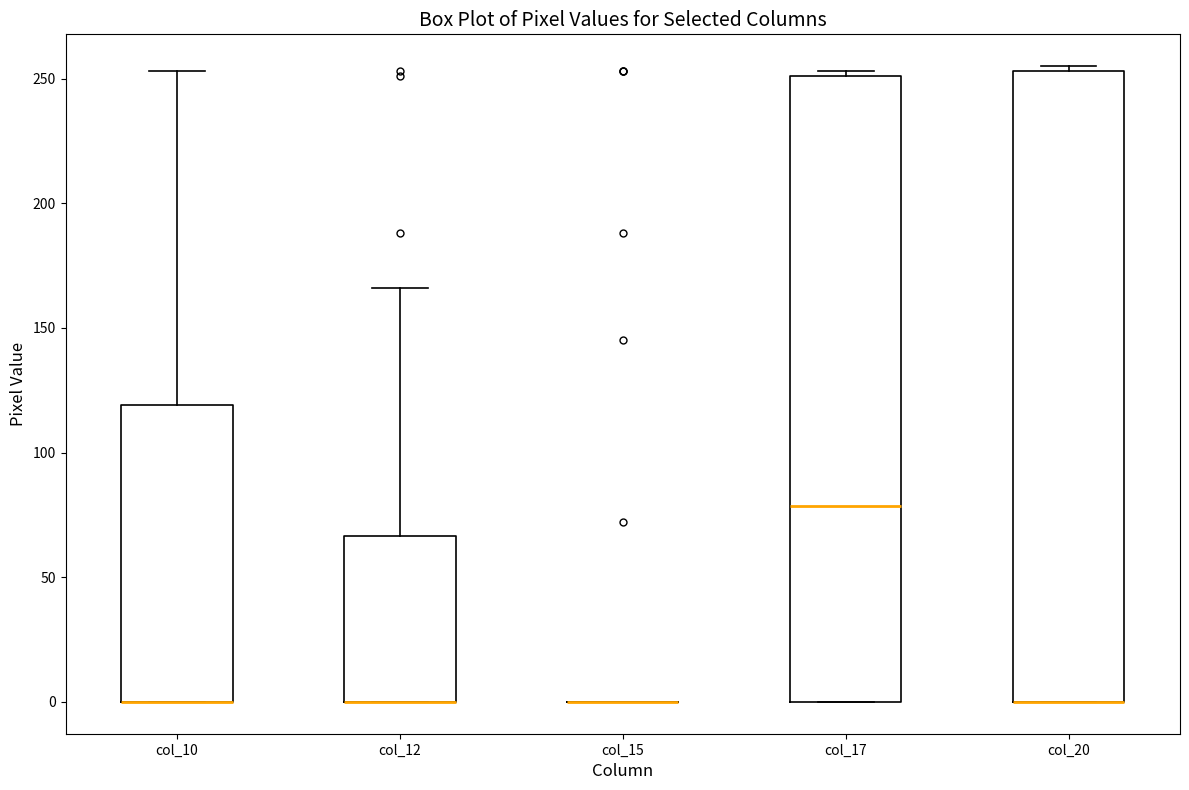

Reading left to right, transcribe this box plot: for each box, give where its median line is, the range the box spans, and where its two whiskers end, as read against the y-axis. The values are not printed on the chart, so give them approximately, as read against the axis.

col_10: median 0 (drawn on the box's lower edge), box 0 to 120, whiskers 0 to 255
col_12: median 0 (drawn on the box's lower edge), box 0 to 65, whiskers 0 to 165
col_15: box collapsed to a line at 0, whiskers 0 to 0
col_17: median 80, box 0 to 250, whiskers 0 to 255
col_20: median 0 (drawn on the box's lower edge), box 0 to 255, whiskers 0 to 255 (just above the box's upper edge)